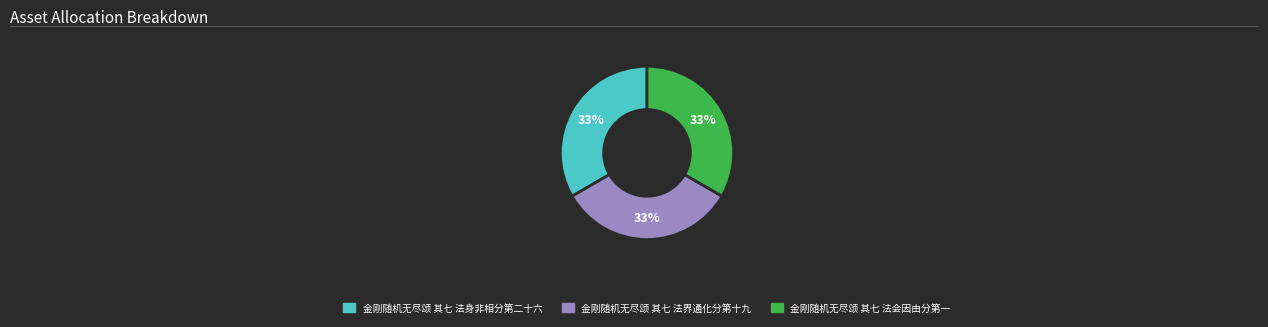

Does 金刚随机无尽颂 其七 法身非相分第二十六 represent more than half of the total?

No